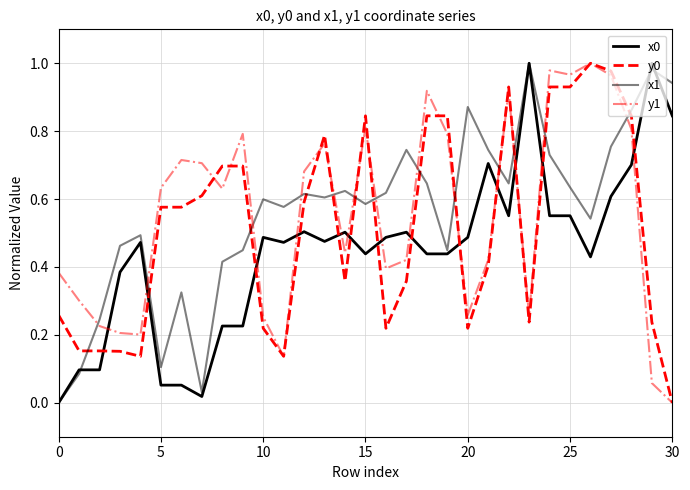

How many lines are shown in the chart?

4